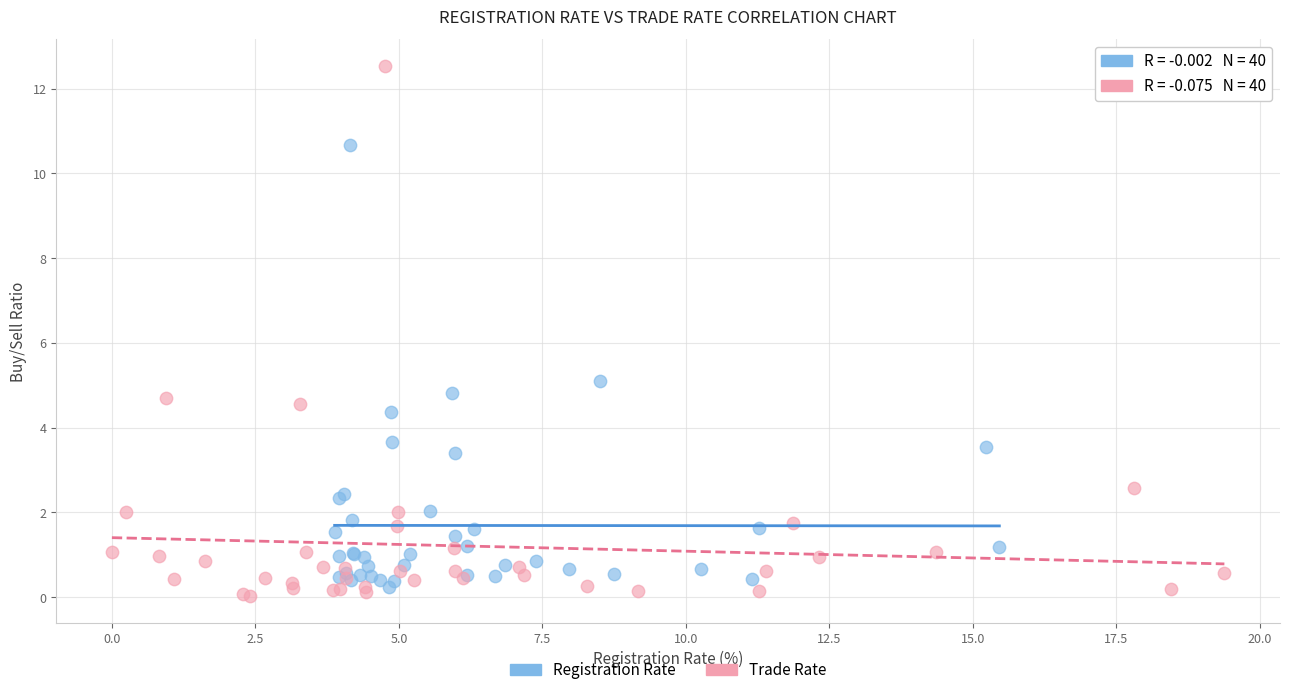

Which series reaches the maximum Y coordinate?

Trade Rate